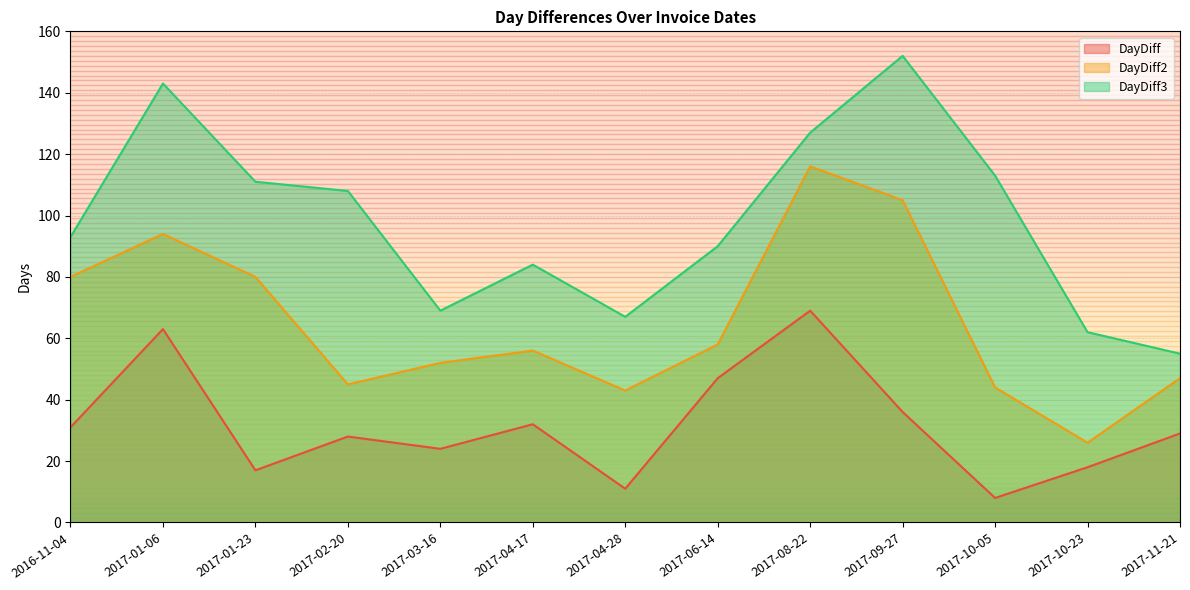

Does the chart have visible grid lines?

Yes